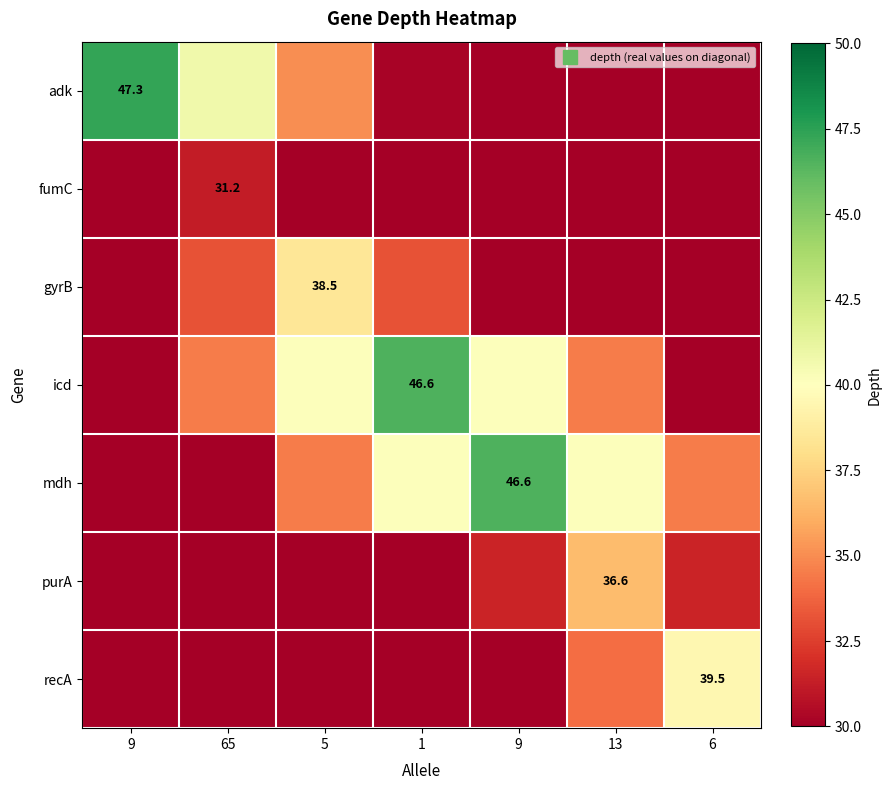

What is the minimum value for recA?

16.1